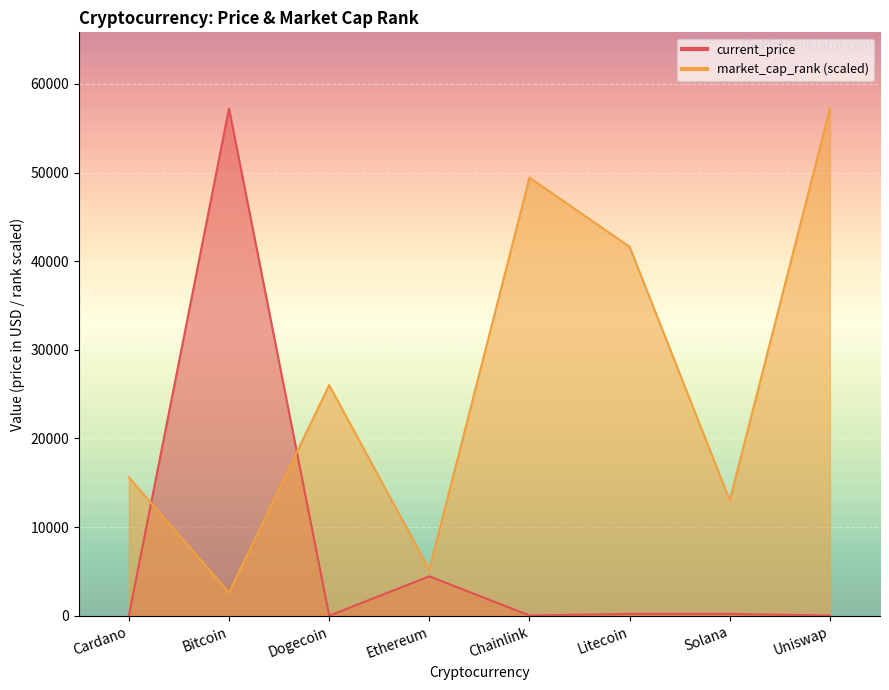

Does the chart display data point markers on the line(s)?

No